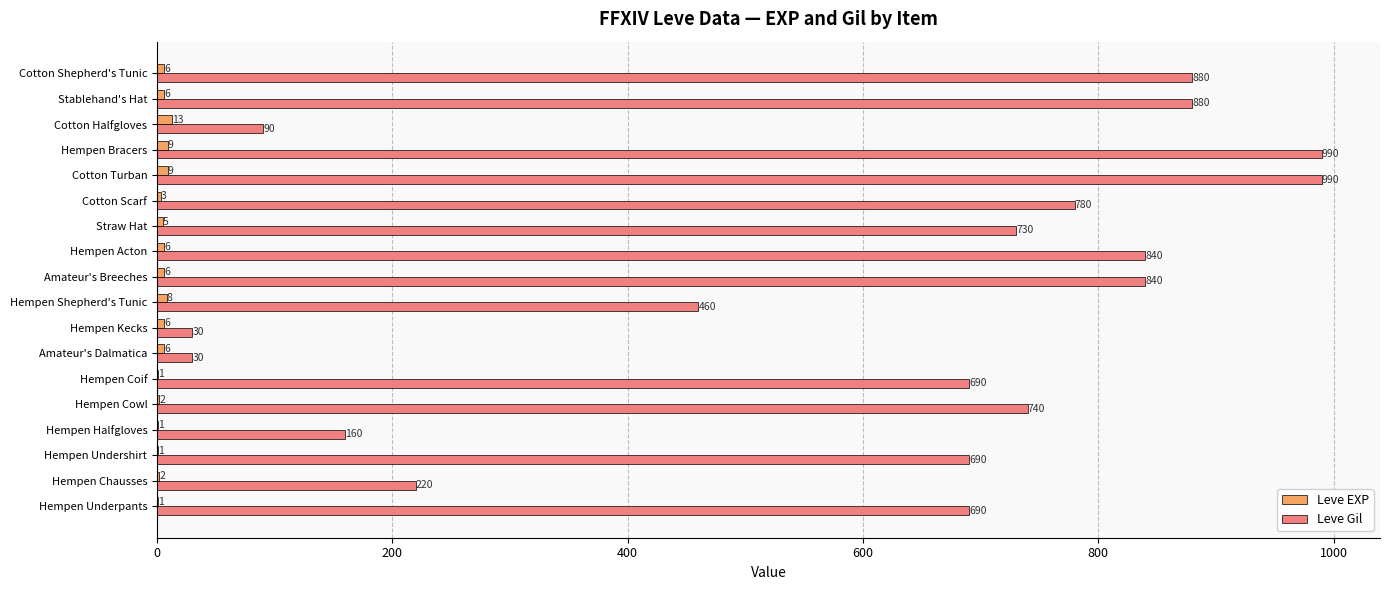

Which series has the largest range (max minus min)?

Leve Gil